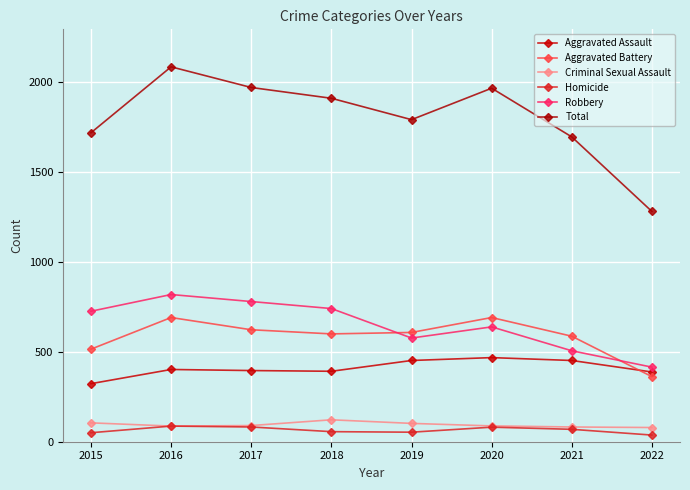

The Criminal Sexual Assault series shows 25 at 2018. True or false?

False